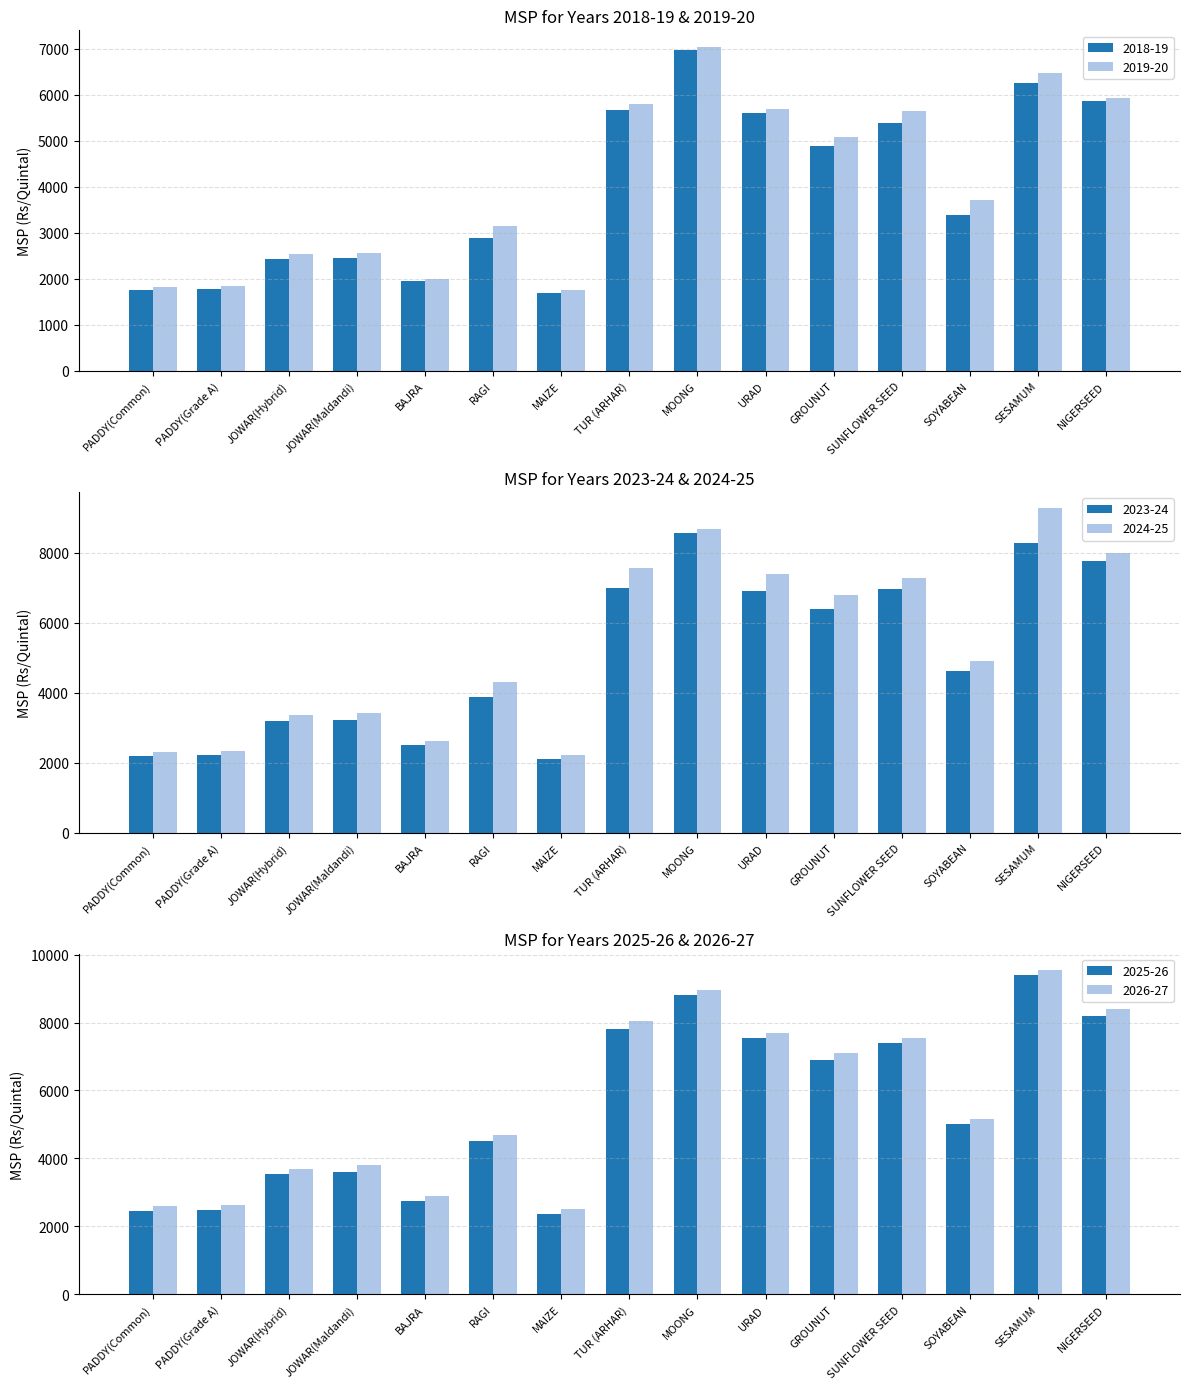

At which category is the sum across all series the highest?

SESAMUM